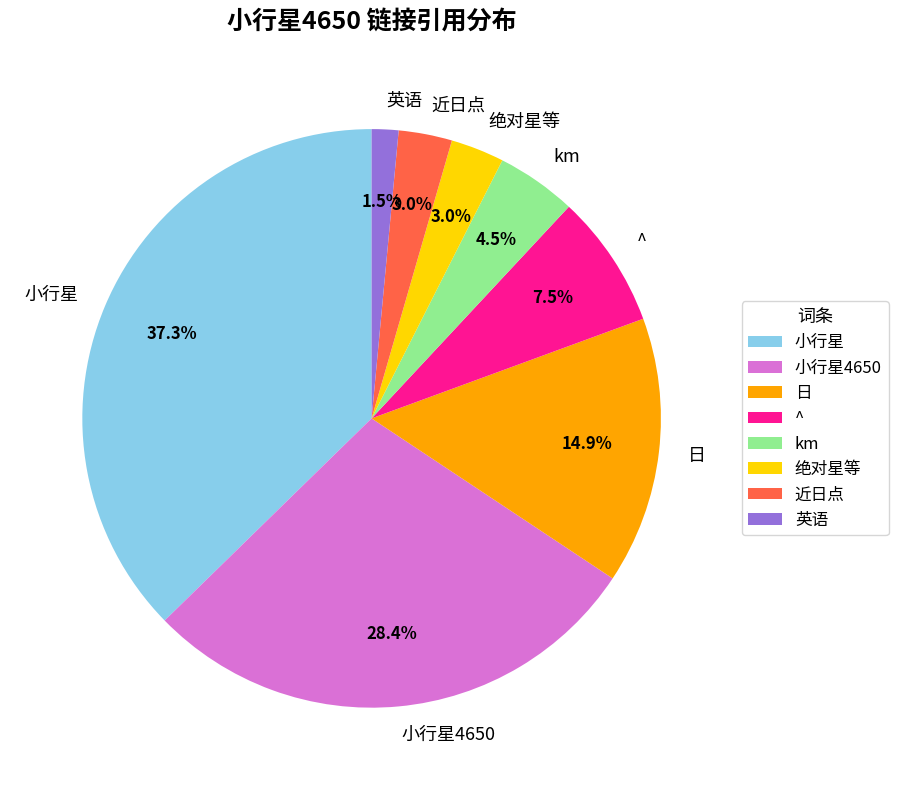

Is there any slice that represents more than half of the pie?

No